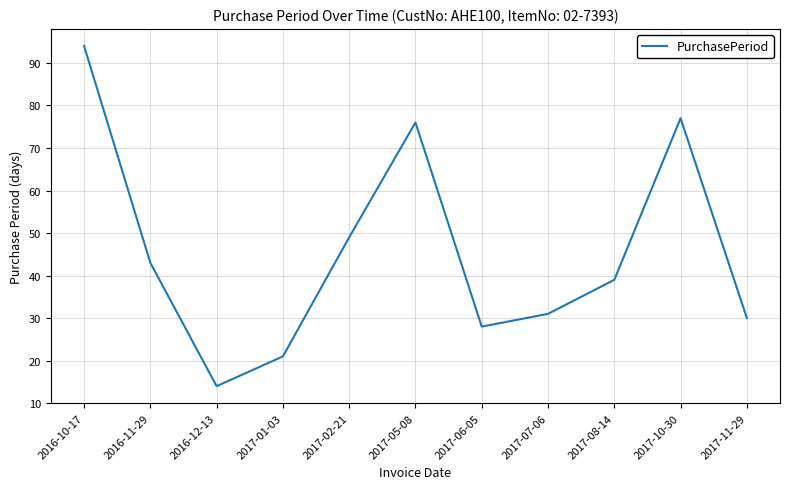

What position from the right is 2017-05-08?

6